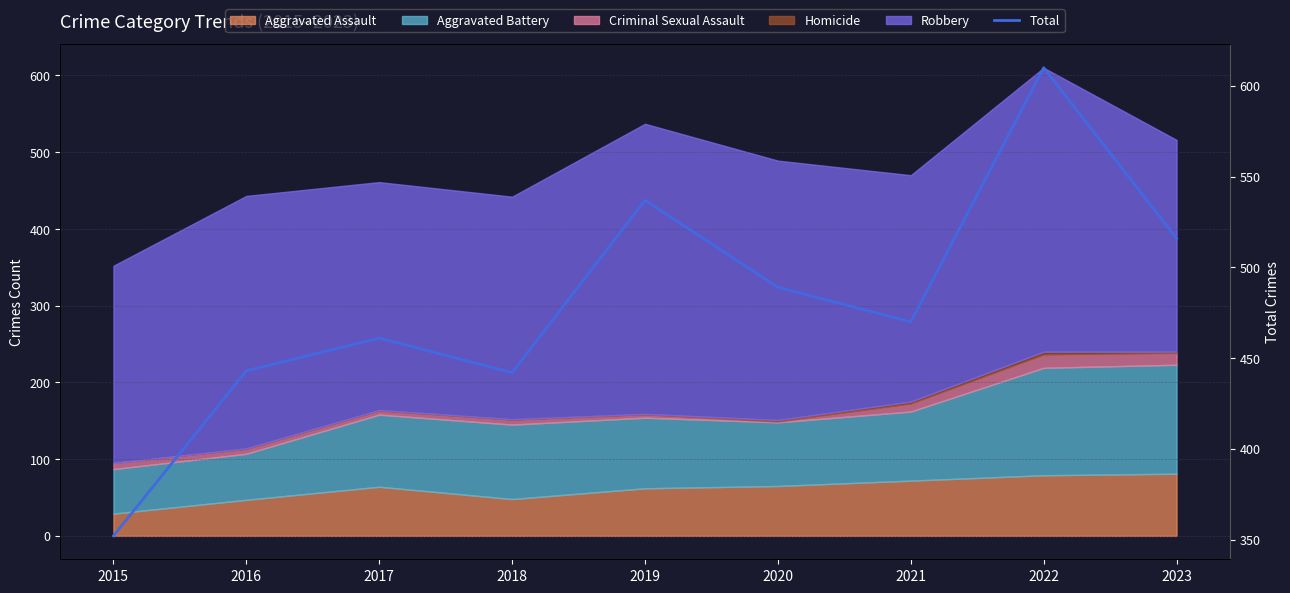

Which category has the highest value across all series?

2022